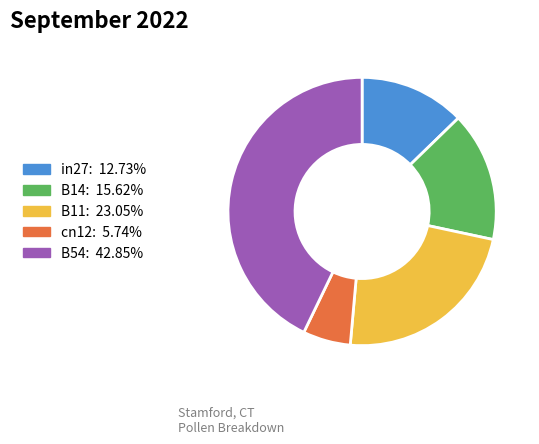

Does cn12 represent more than half of the total?

No